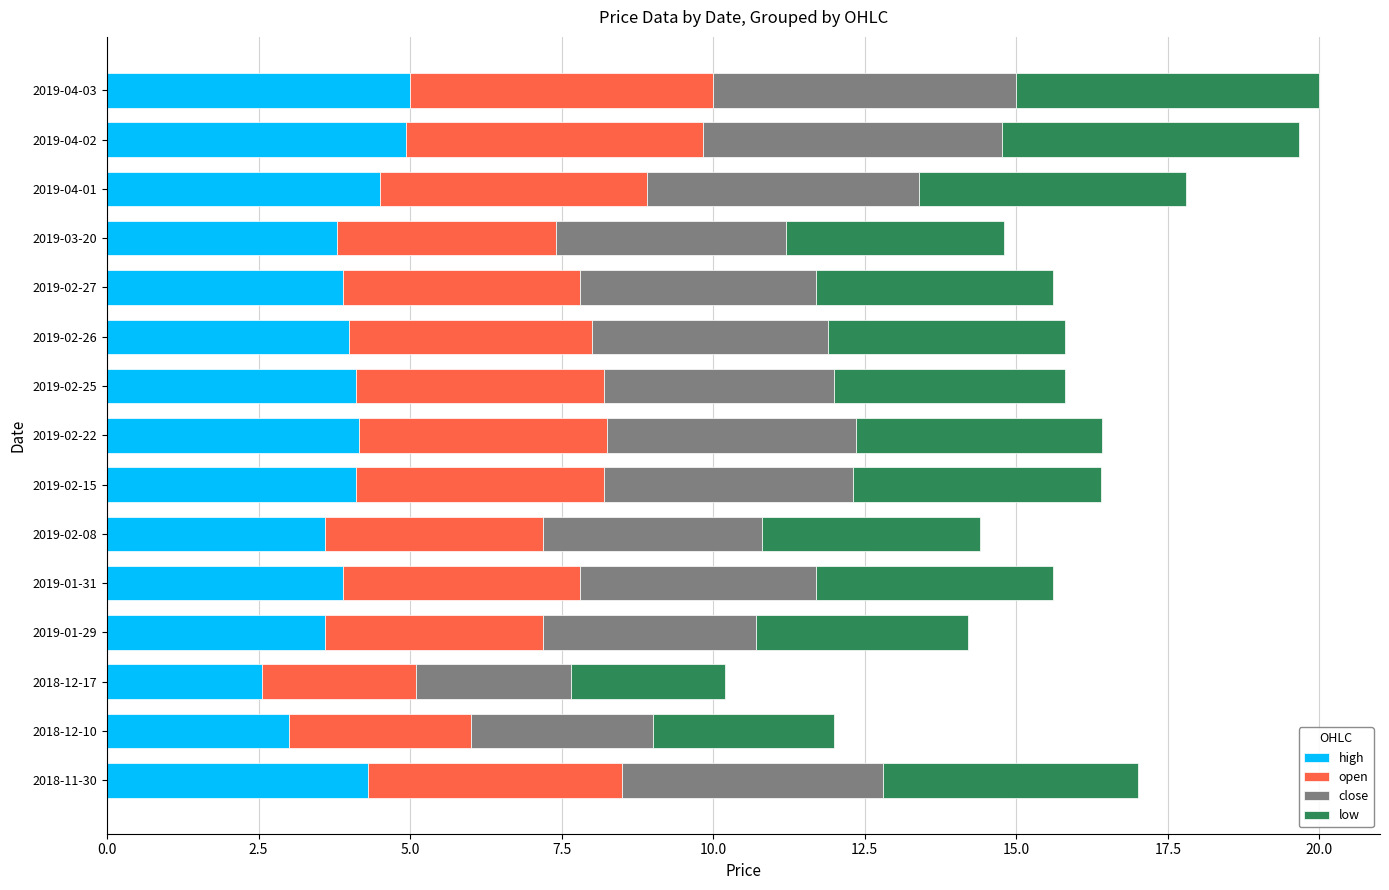

What is the maximum value for high?

5.0